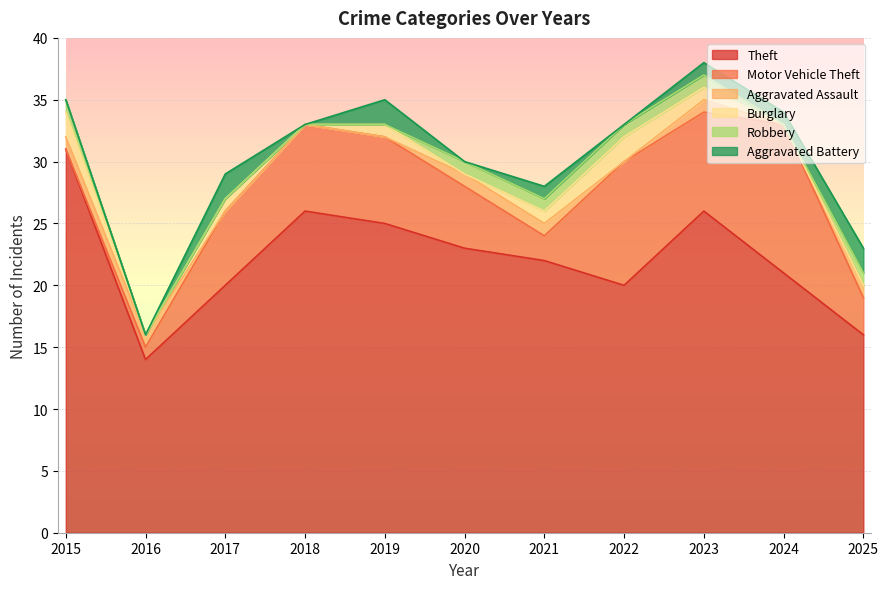

What is the difference between the Aggravated Battery values at 2020 and 2017?

2